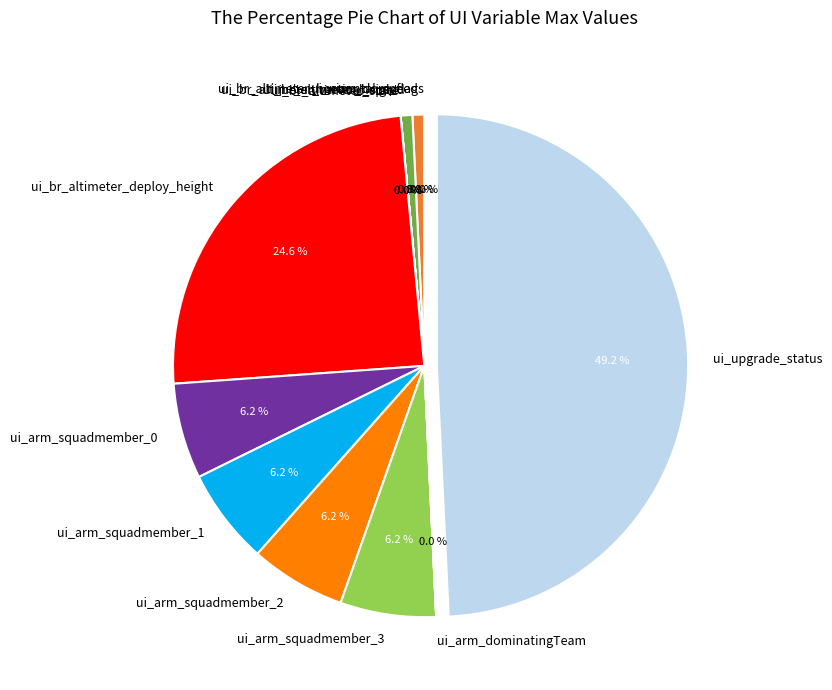

What is the ratio of the value at ui_arm_squadmember_3 to the value at ui_br_altimeter_horizontal_speed?

8.2